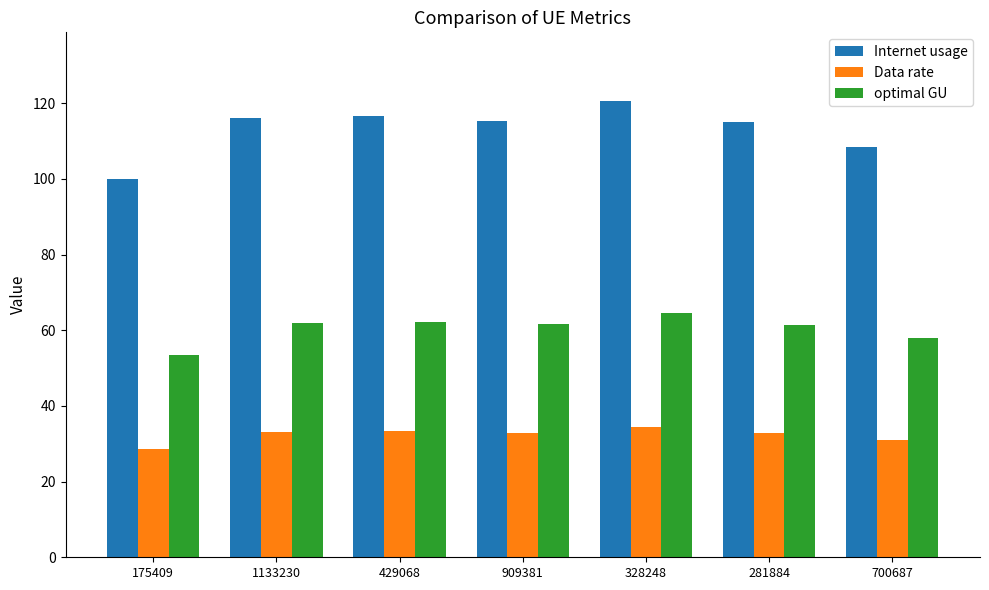

The optimal GU series shows 53.5 at 175409. True or false?

True